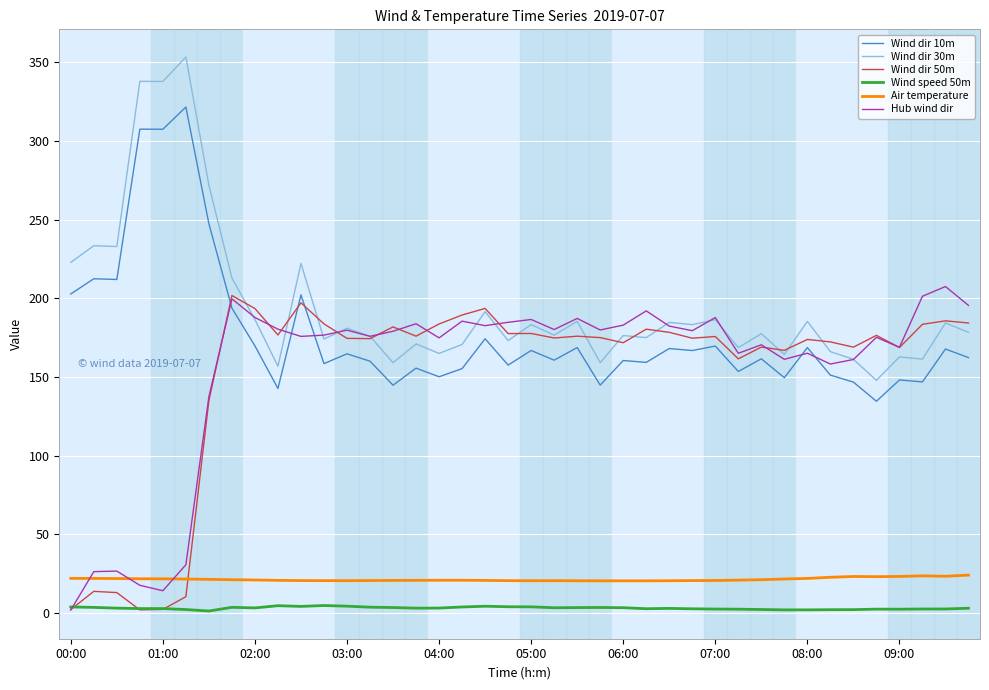

True or false: Wind dir 30m and Wind dir 10m cross at least once.

False